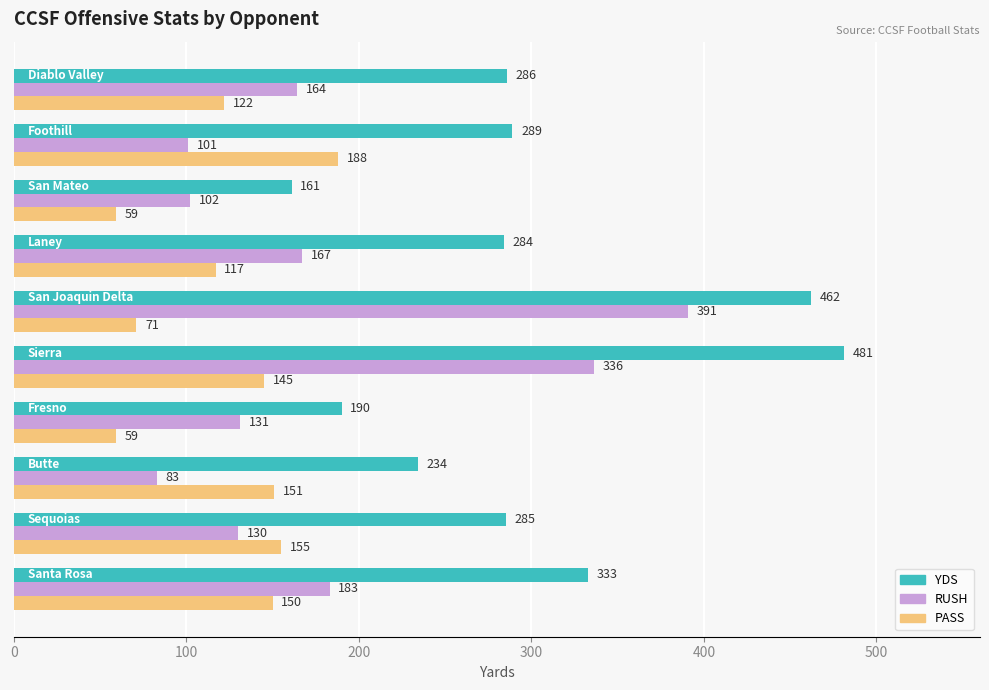

What are all the series names shown in the legend?

YDS, RUSH, PASS